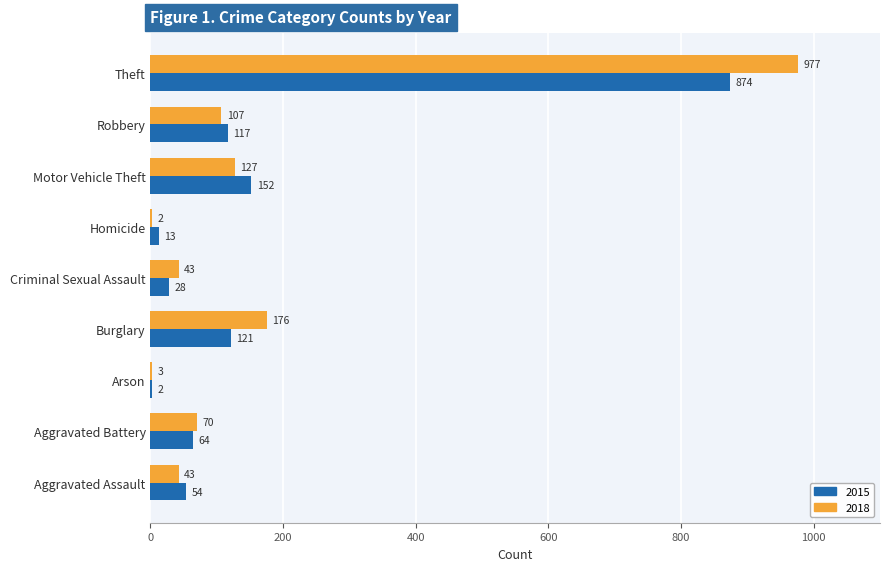

What is the highest value of the 2018 series?

977